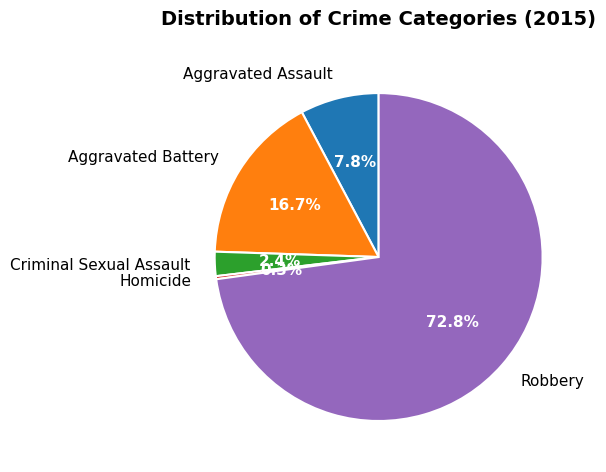

Is Homicide the majority of the pie?

No